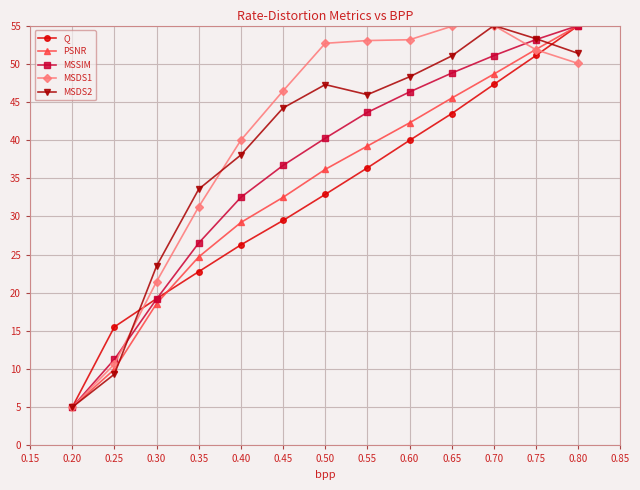

What is the maximum value for MSSIM?

55.0